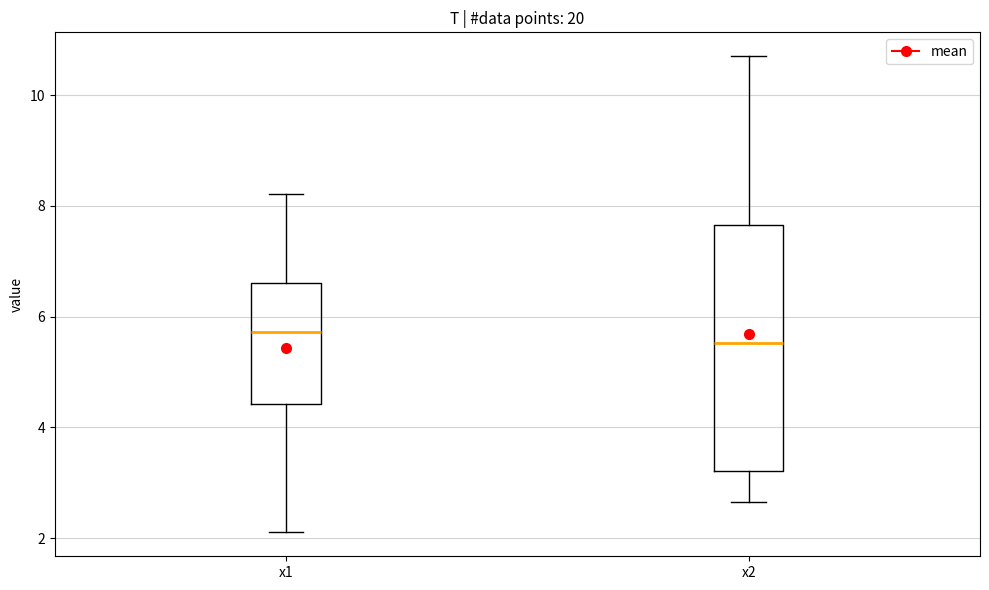

Comparing the boxes themselves (not the whiskers), which one is the tallest?

x2